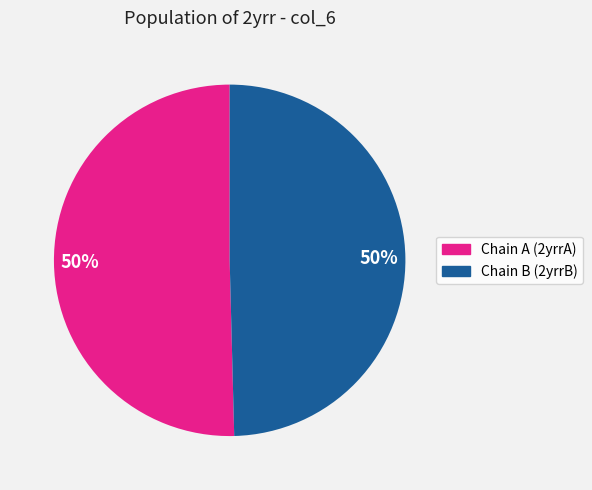

To the nearest percent, what is the average slice percentage?

50%